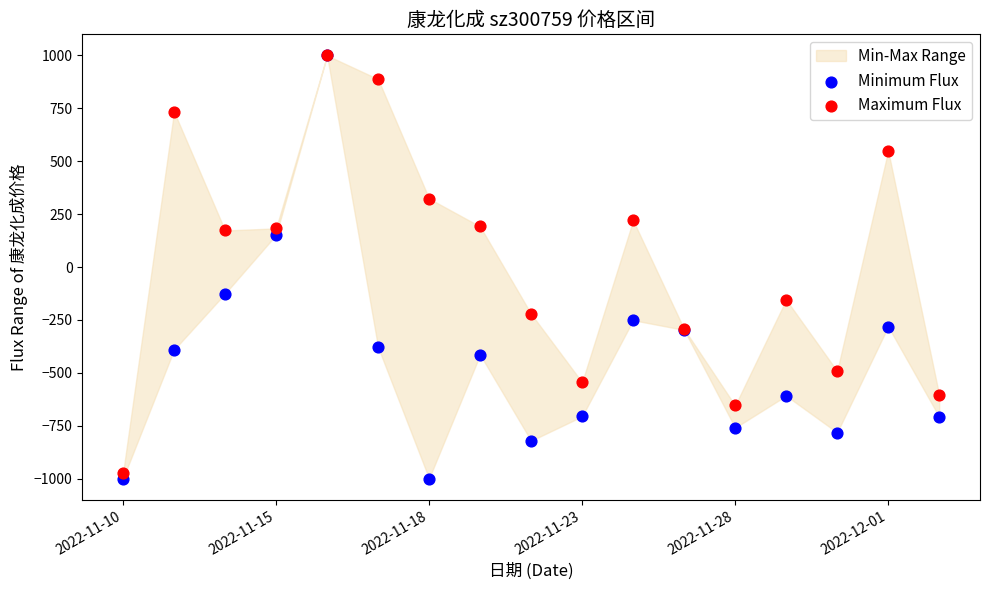

In the Minimum Flux series, what Y value is closest to 0?

-125.7